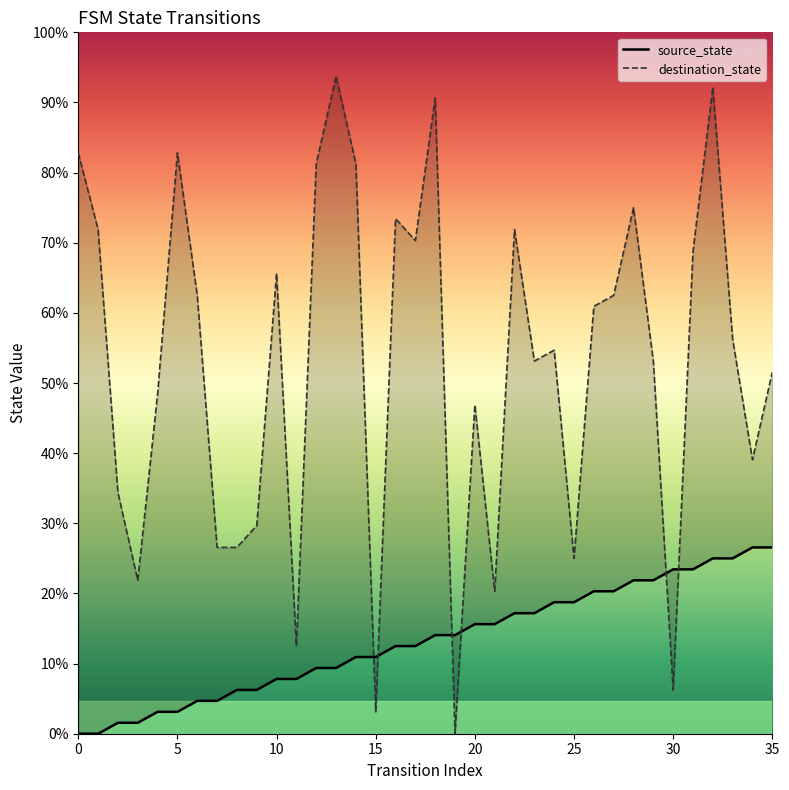

Which series has the widest spread of values?

destination_state